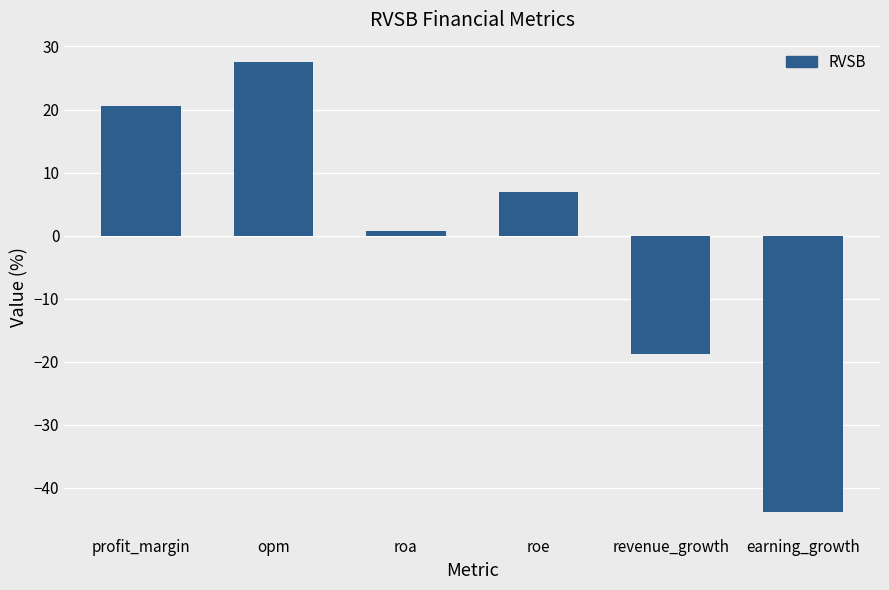

What is the difference between the maximum and minimum values?

71.4